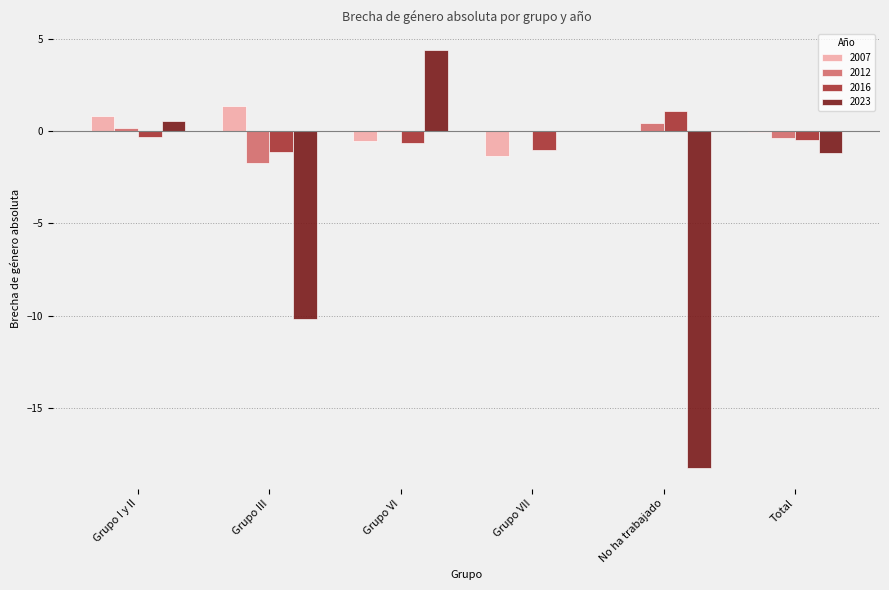

Read the 2016 value at Grupo I y II.

-0.3